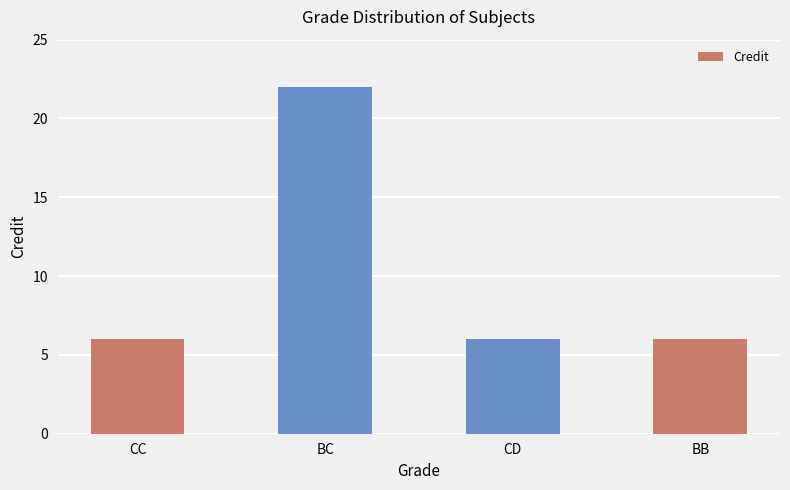

What is the minimum value shown in the chart?

6